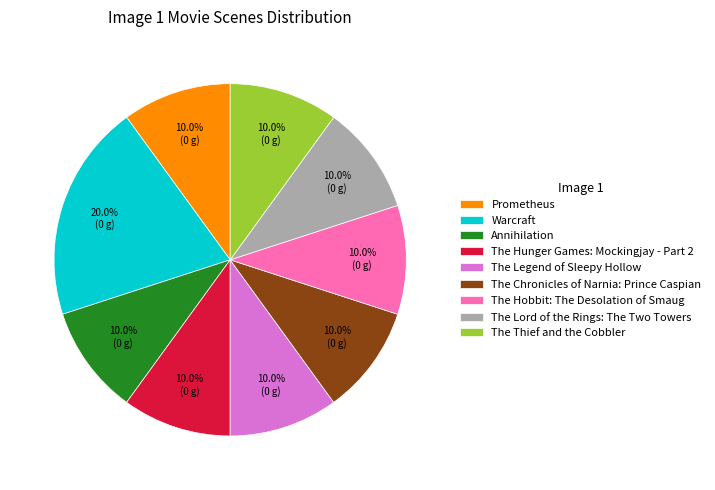

To the nearest percent, what is the difference between the Warcraft and The Lord of the Rings: The Two Towers slice percentages?

10%